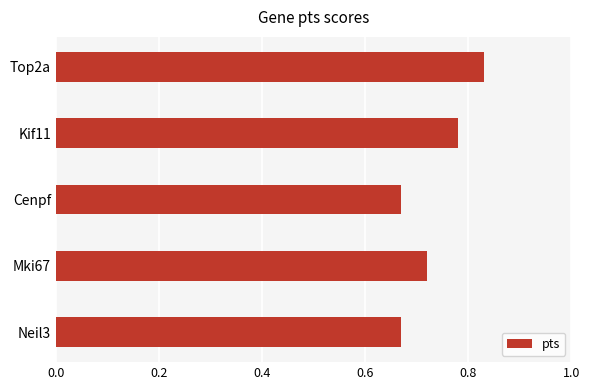

Count the values in the range 0 to 1.

5